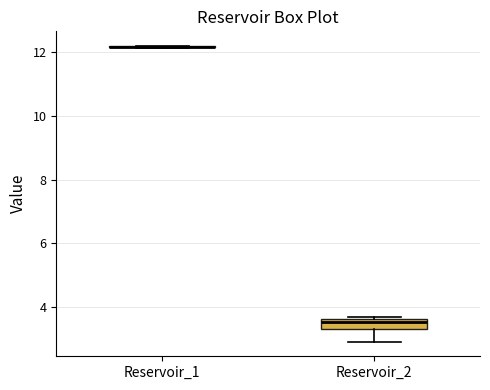

Reading left to right, read every box against the y-axis: the position of its median line, the range the box covers, and the ends of its whiskers. The values are not printed on the chart, so give them approximately, as read against the axis.

Reservoir_1: box collapsed to a line at 12.2, whiskers 12.2 to 12.2
Reservoir_2: median 3.6 (inside the box), box 3.4 to 3.6, whiskers 3.0 to 3.8